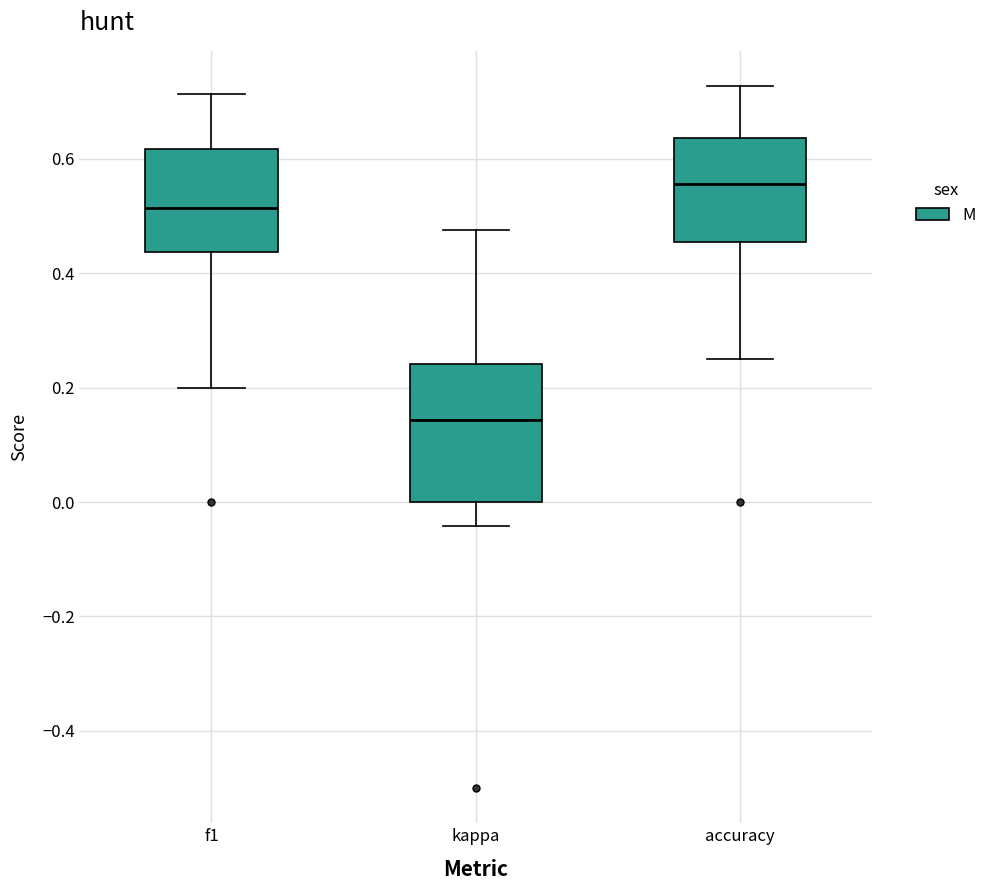

Comparing the boxes themselves (not the whiskers), which one is the tallest?

kappa